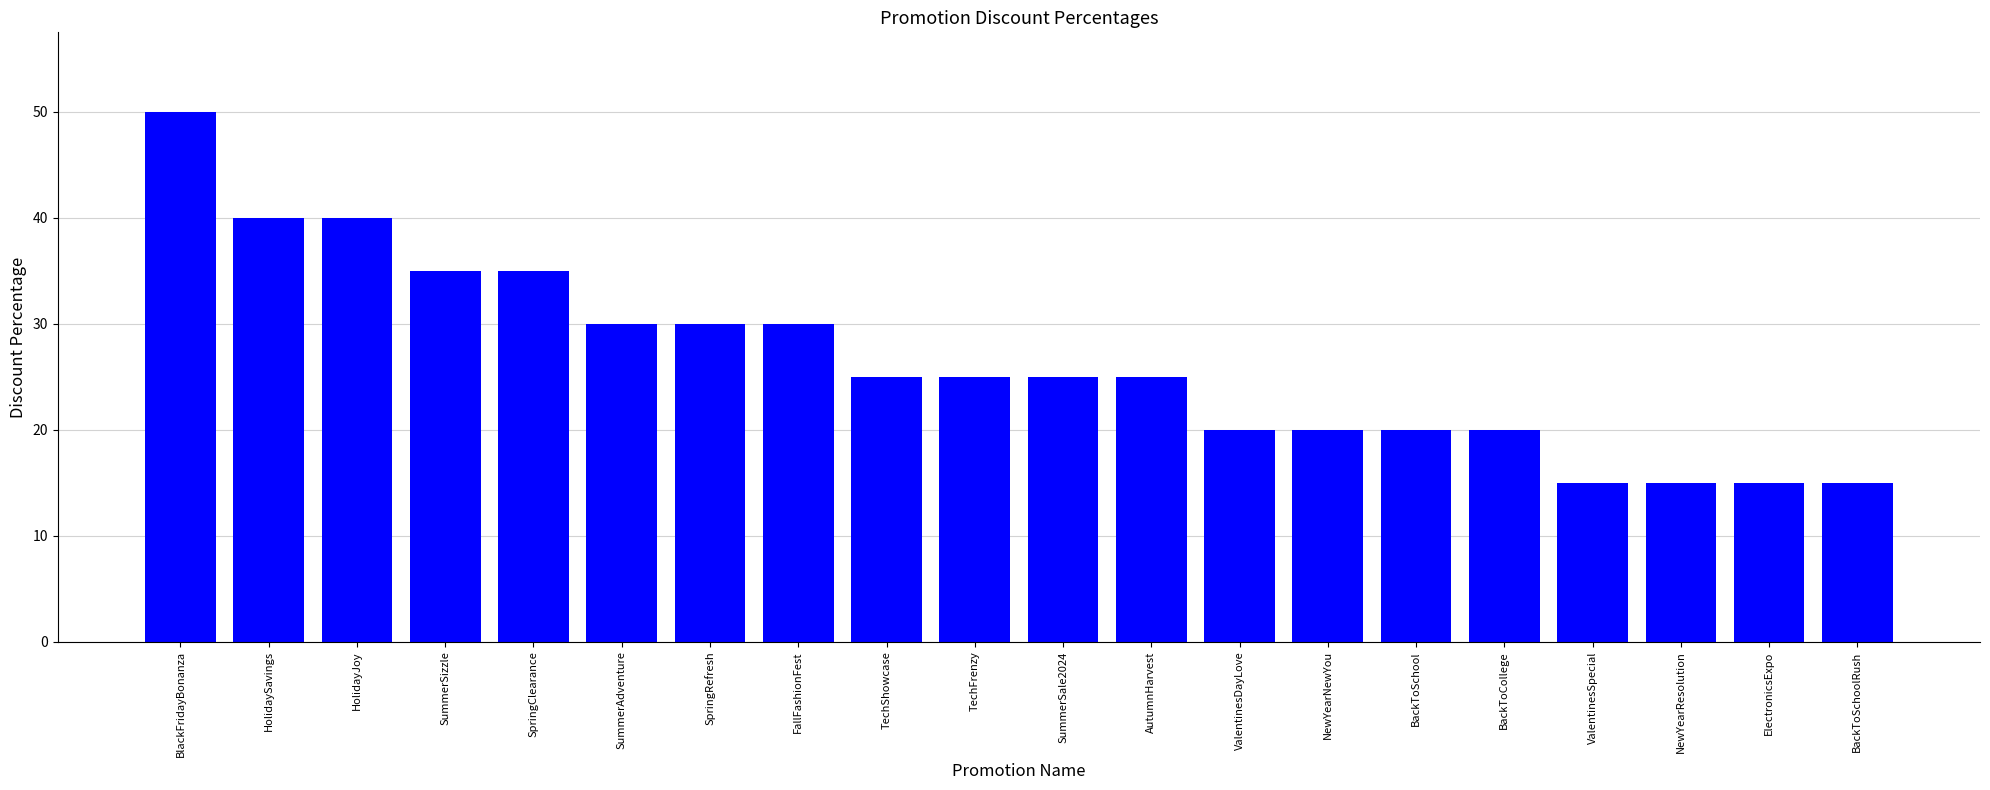

What is the sum of the values at BlackFridayBonanza and ElectronicsExpo?

65